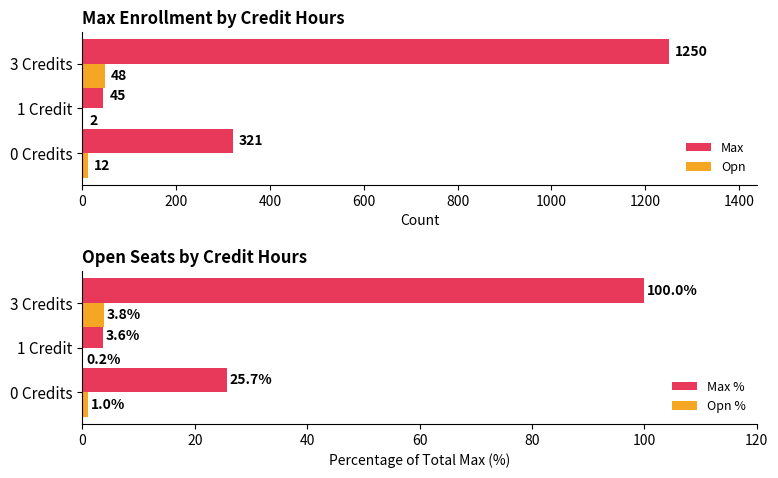

At how many categories does at least one series exceed 185?

2